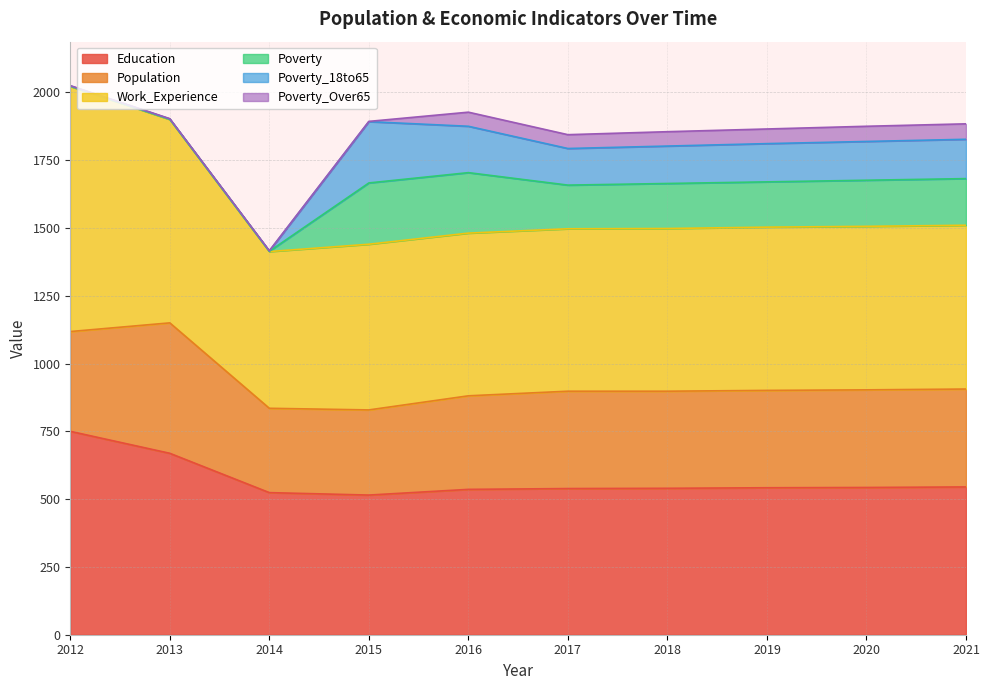

At which label is Population closest to 396?

2012